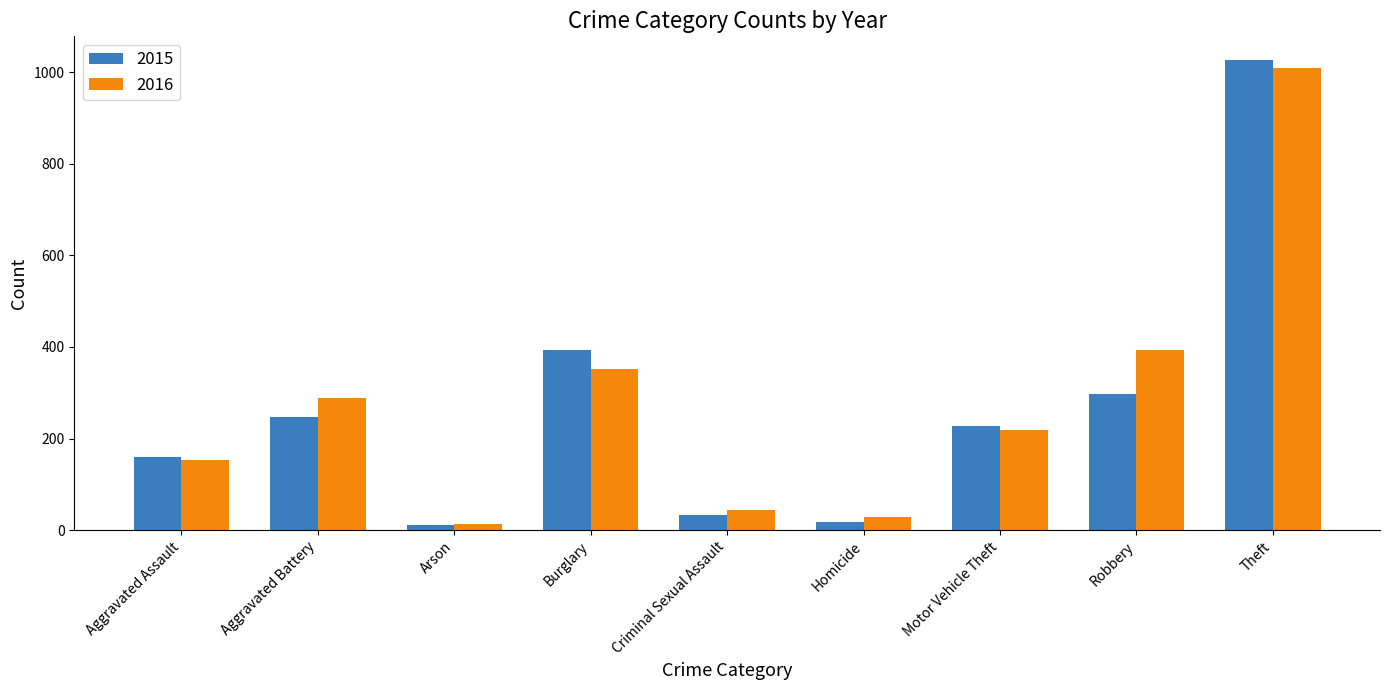

How many values in the 2016 series are below 218?

4